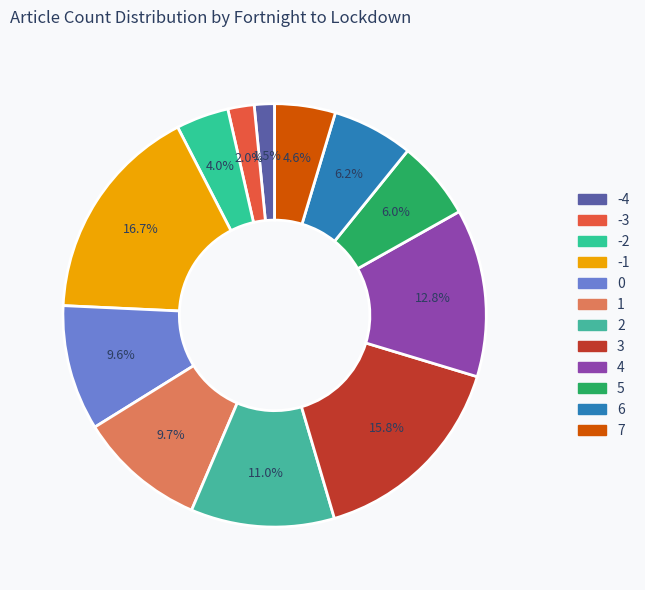

How many slices are in this pie chart?

12